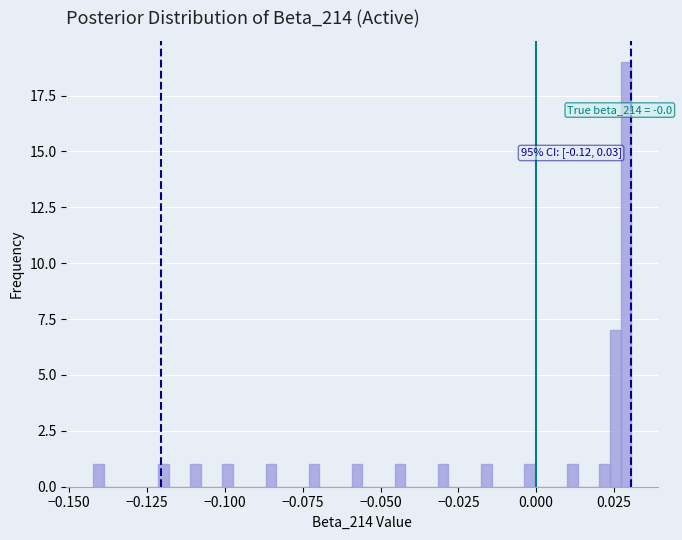

Around what value on the x-axis is the tallest bar? Give the approximate position of its centre, as read against the axis.

0.030